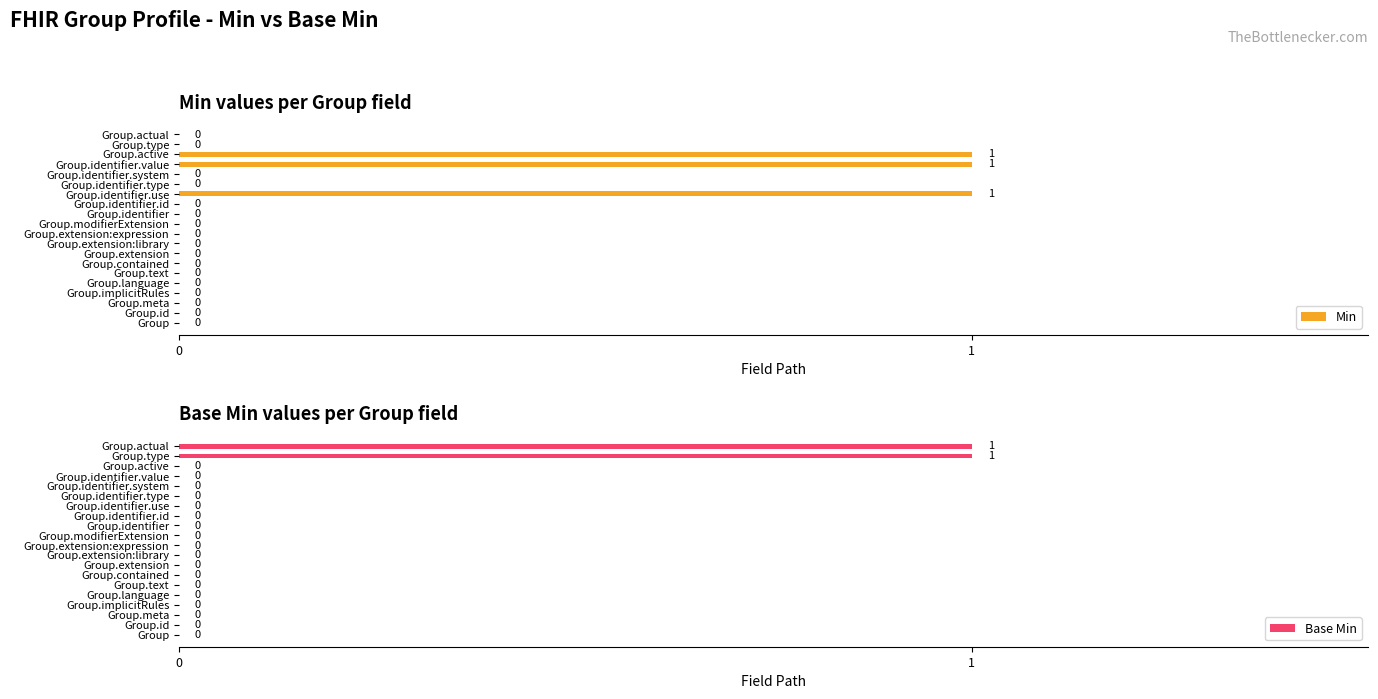

How many bars are there in each group?

2